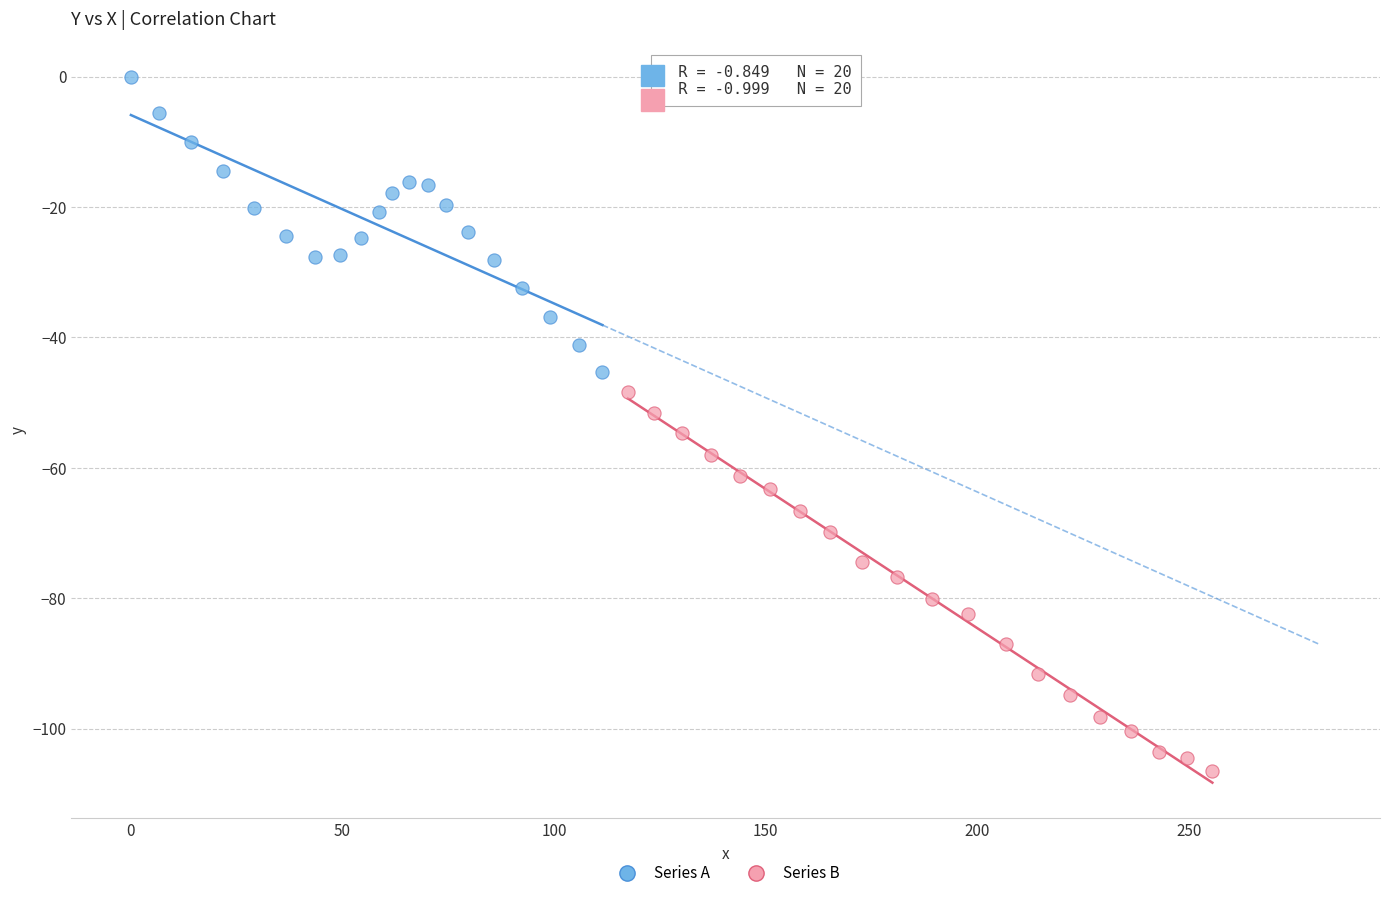

Which series contains the lowest Y value?

Series B